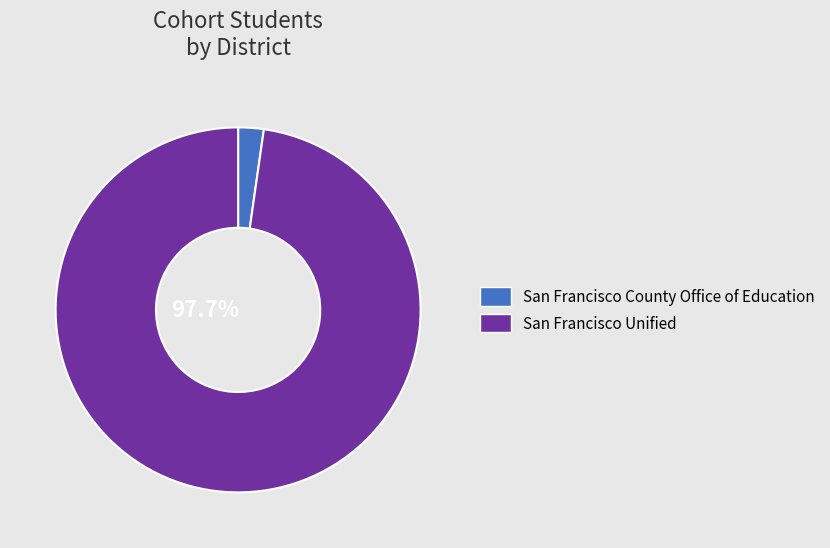

The San Francisco County Office of Education slice represents 14% of the pie. True or false?

False